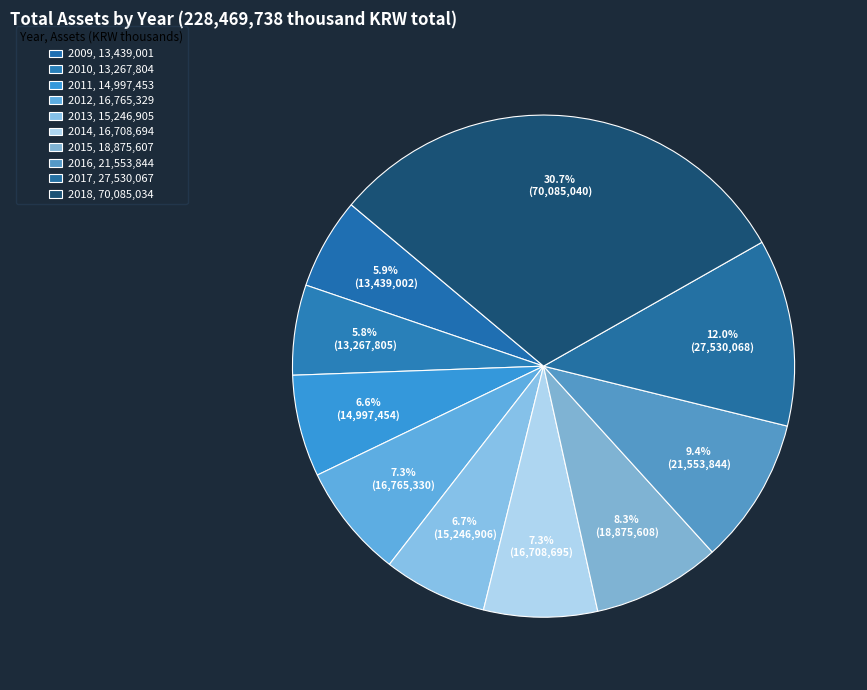

To the nearest percent, what portion does 2016 represent?

9%